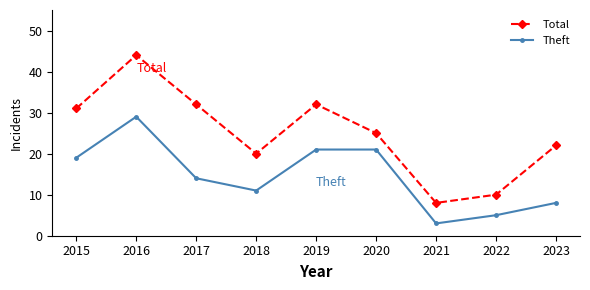

What is the difference between the maximum and minimum values in the Theft series?

26